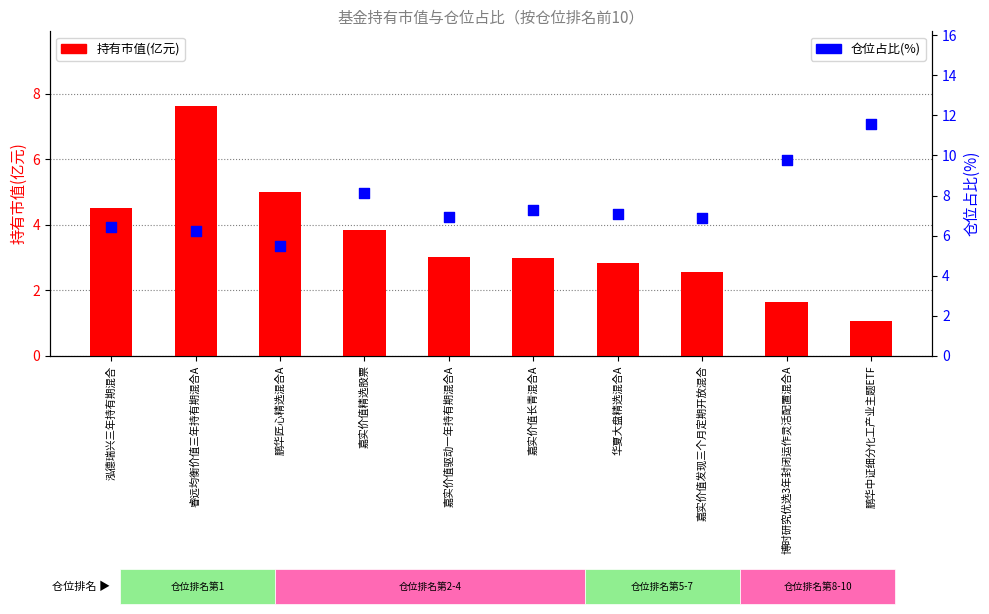

Which series reaches the maximum Y coordinate?

仓位占比(%)